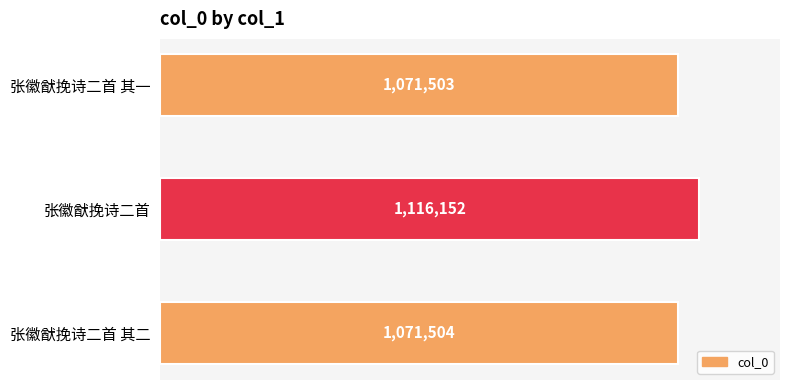

Rank the categories by value from highest to lowest.

张徽猷挽诗二首, 张徽猷挽诗二首 其二, 张徽猷挽诗二首 其一